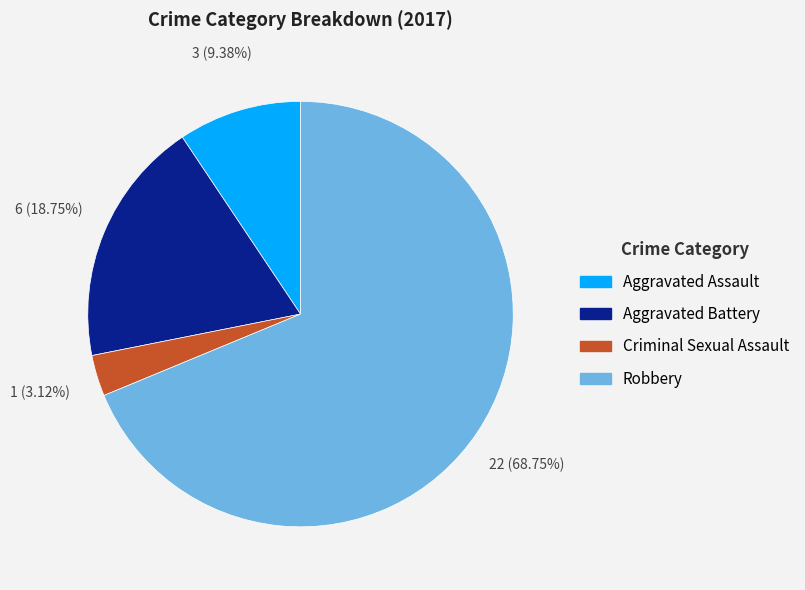

Rank the categories by value from lowest to highest.

Criminal Sexual Assault, Aggravated Assault, Aggravated Battery, Robbery